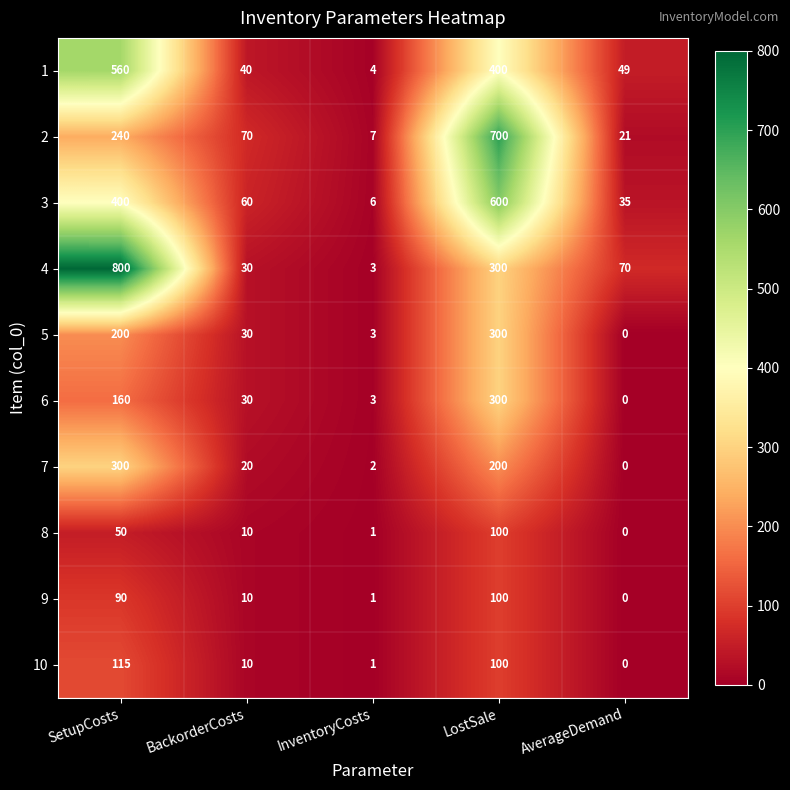

At which category does the chart reach its peak across all series?

SetupCosts